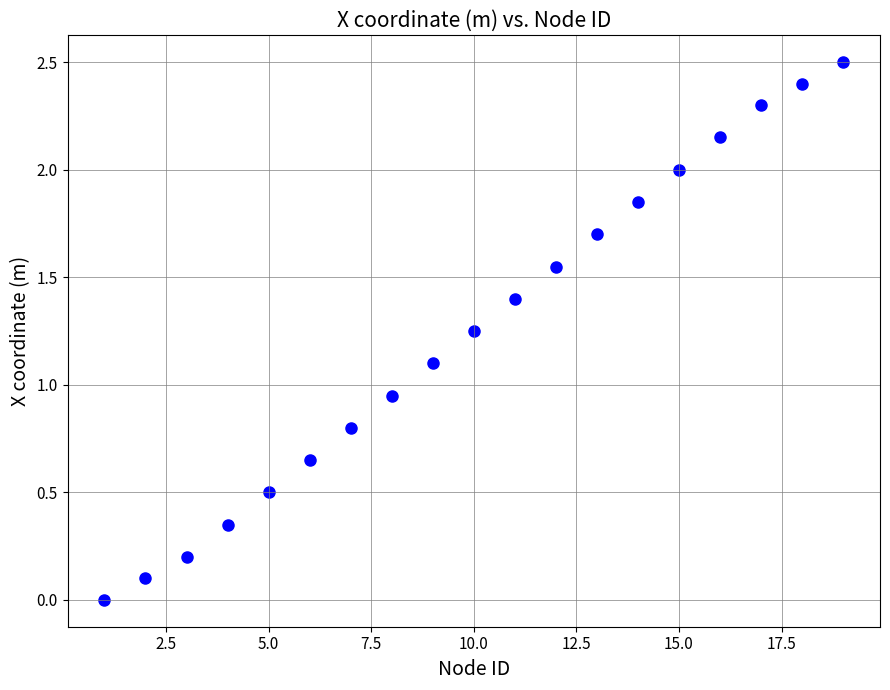

What is the range of X values (max minus min)?

18.0